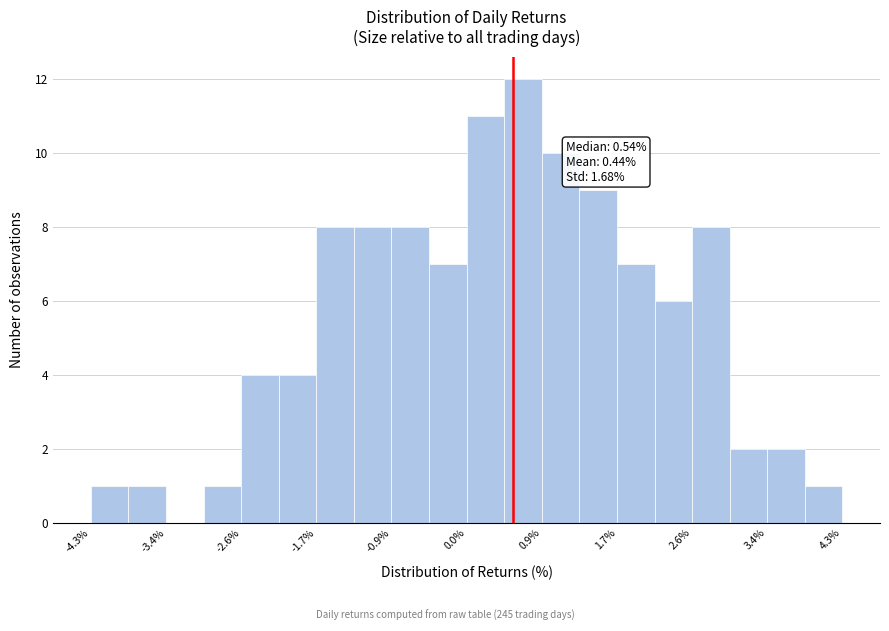

Over which range of the x-axis is the bar tallest?

0.4 to 0.9